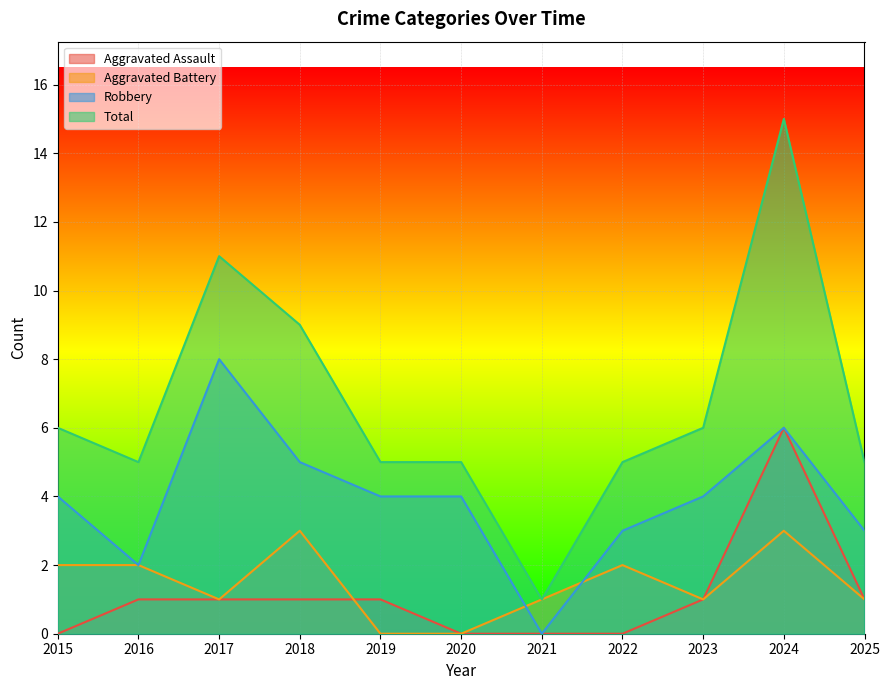

What is the greatest value displayed?

15